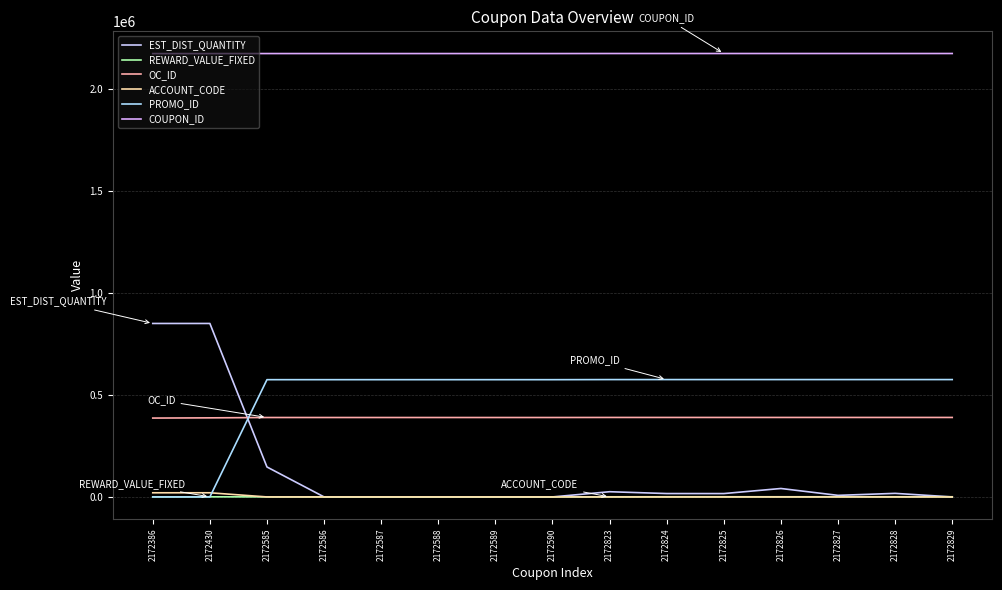

Does the chart display data point markers on the line(s)?

No